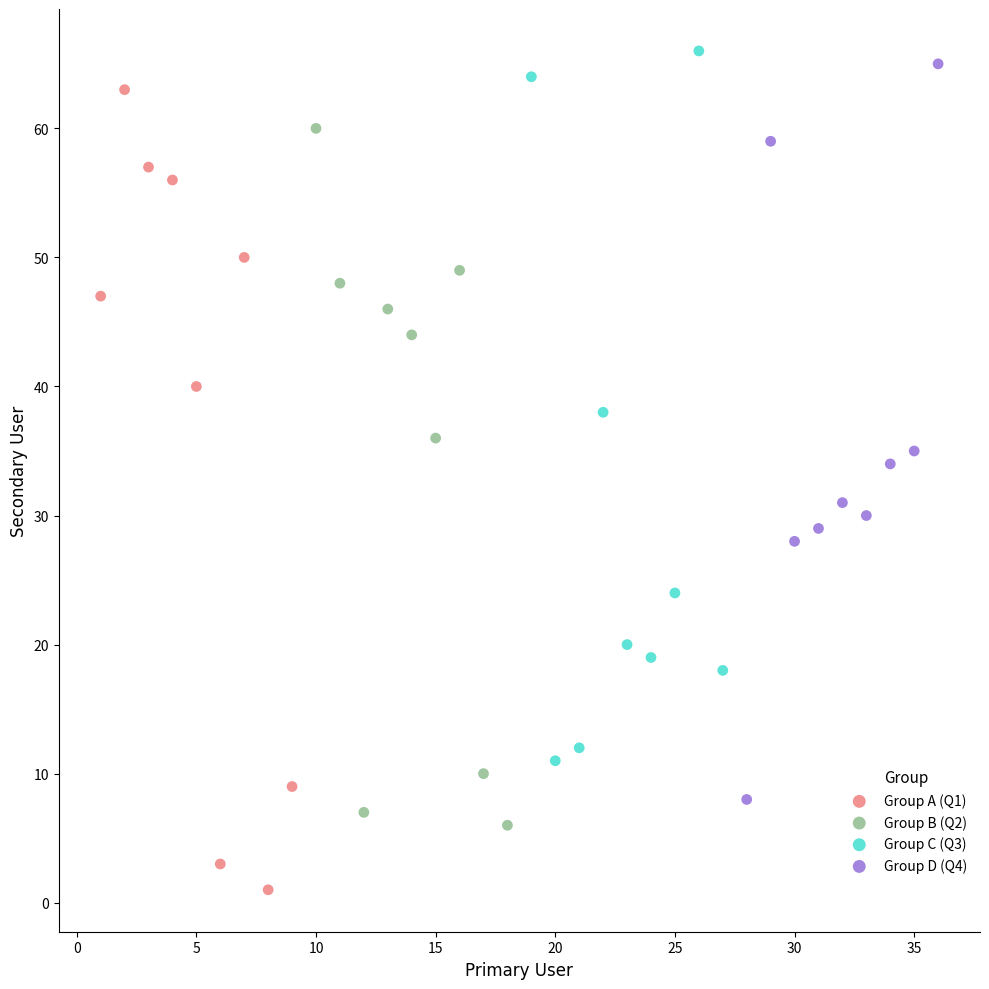

Which series reaches the minimum Y coordinate?

Group A (Q1)